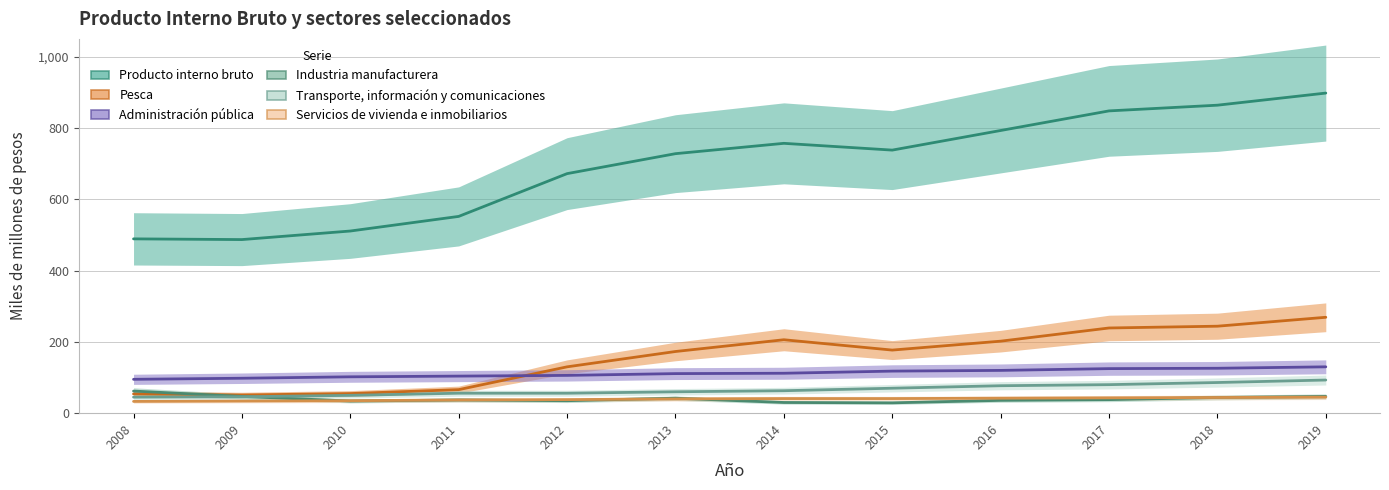

True or false: Servicios de vivienda e inmobiliarios has a value of 58 at 2012.

False